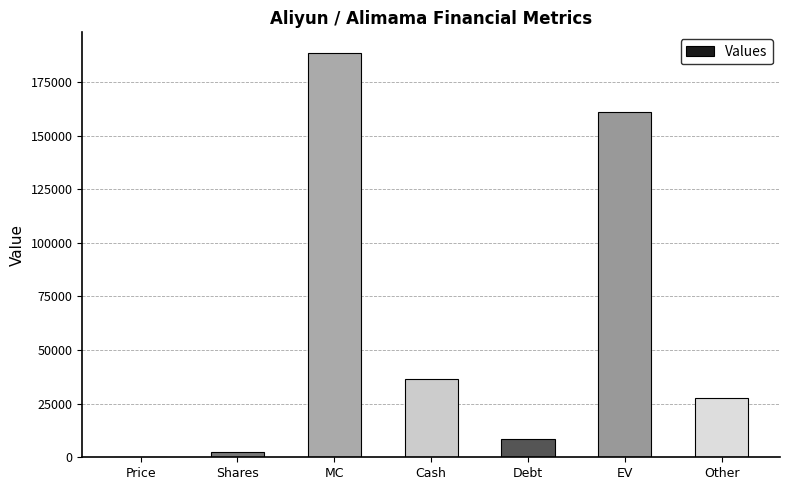

Where is the data nearest to the value 94399?

Cash